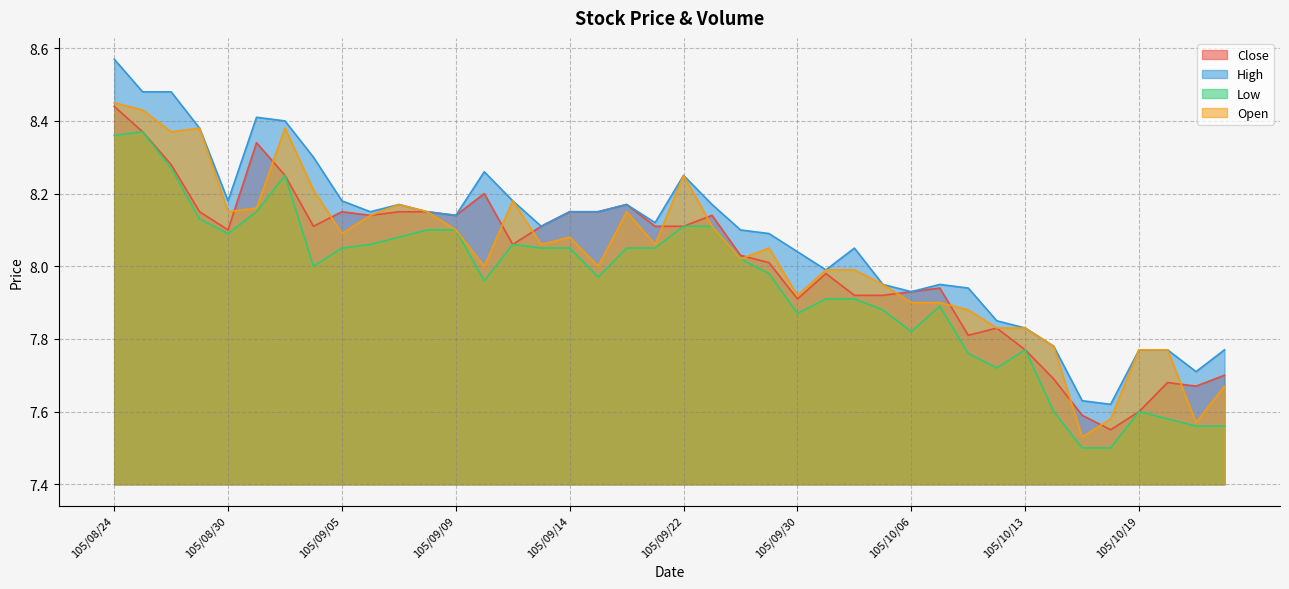

The value of Low at 105/09/09 is 12.3. True or false?

False